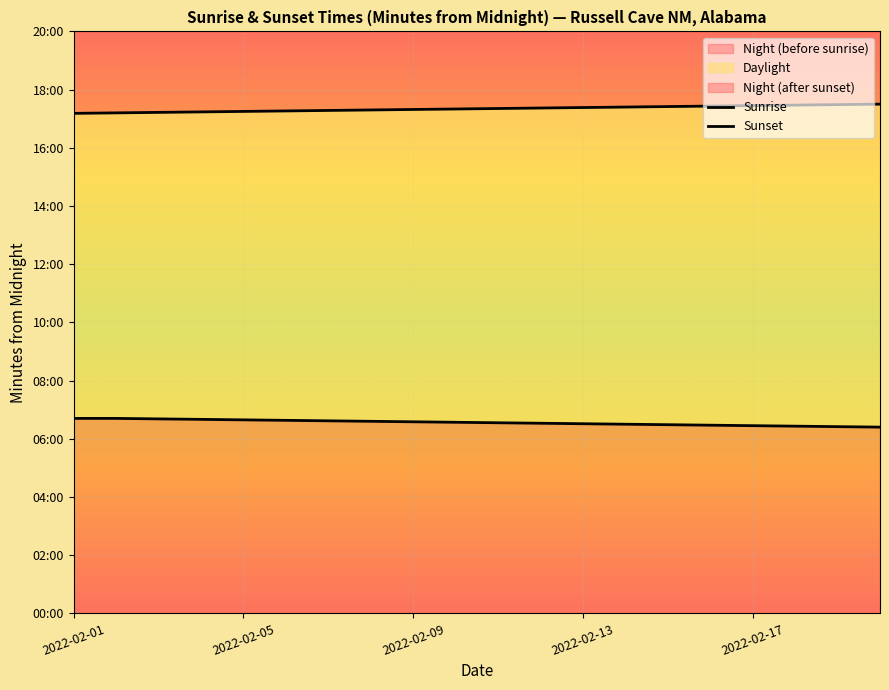

True or false: Sunrise has more than 1 points higher than both neighbors.

False